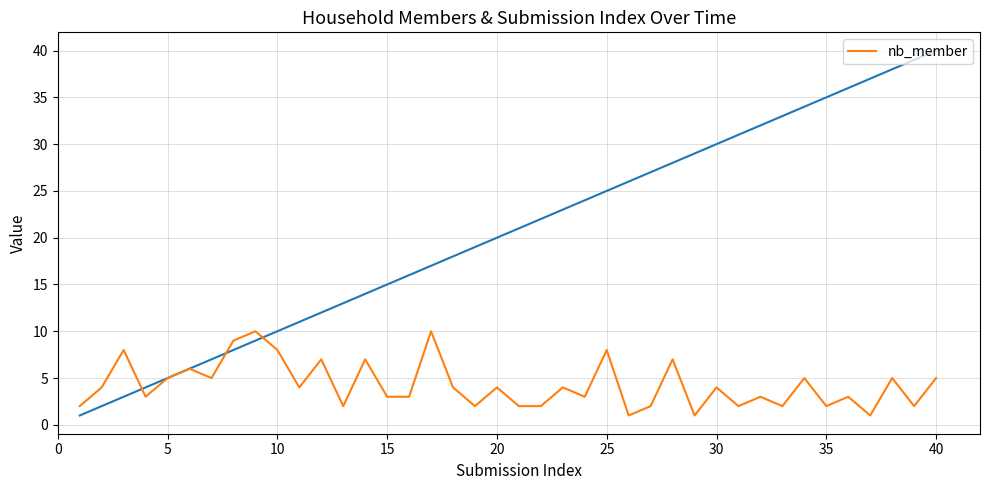

True or false: nb_member has a value of 7 at 5.

False